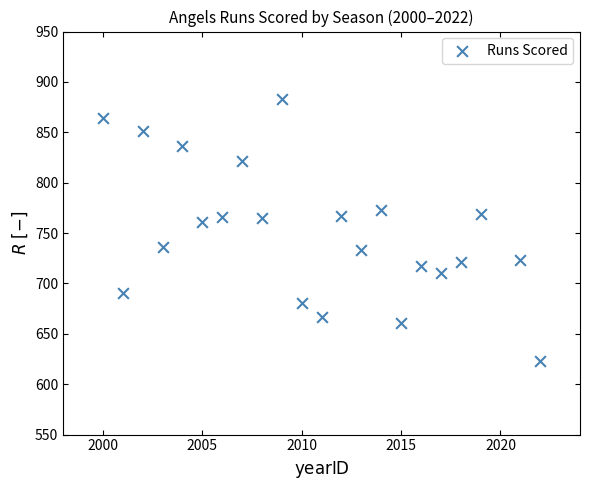

What Y value in the scatter plot is closest to 753?

761